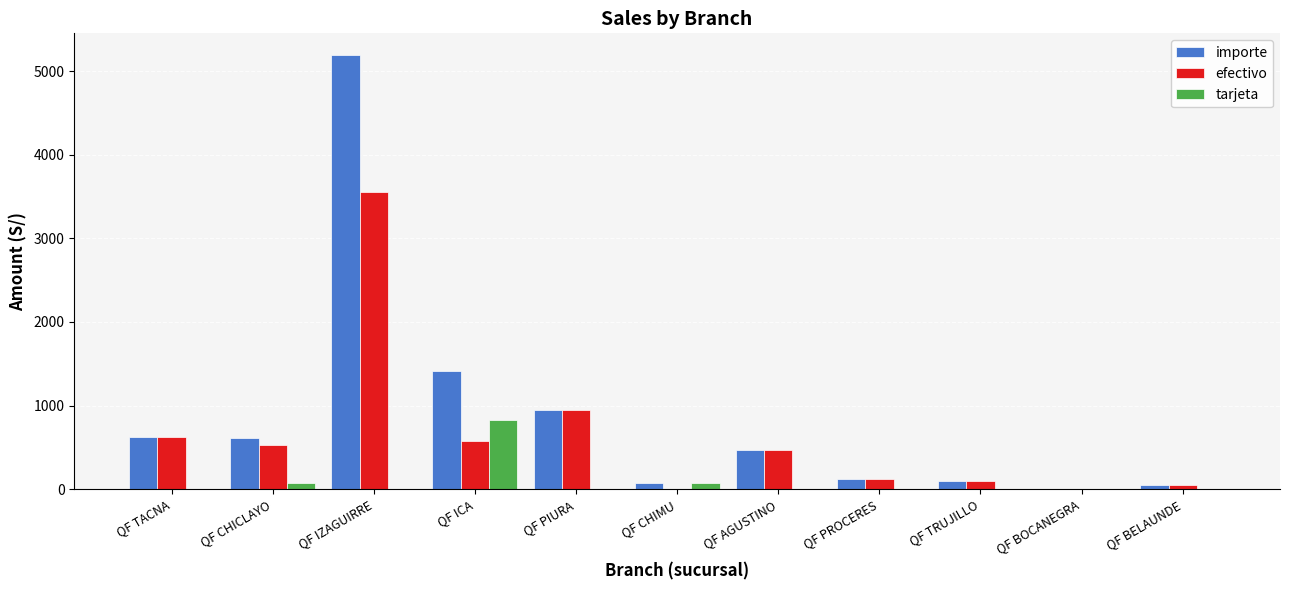

What is the sum of all efectivo values?

6974.0